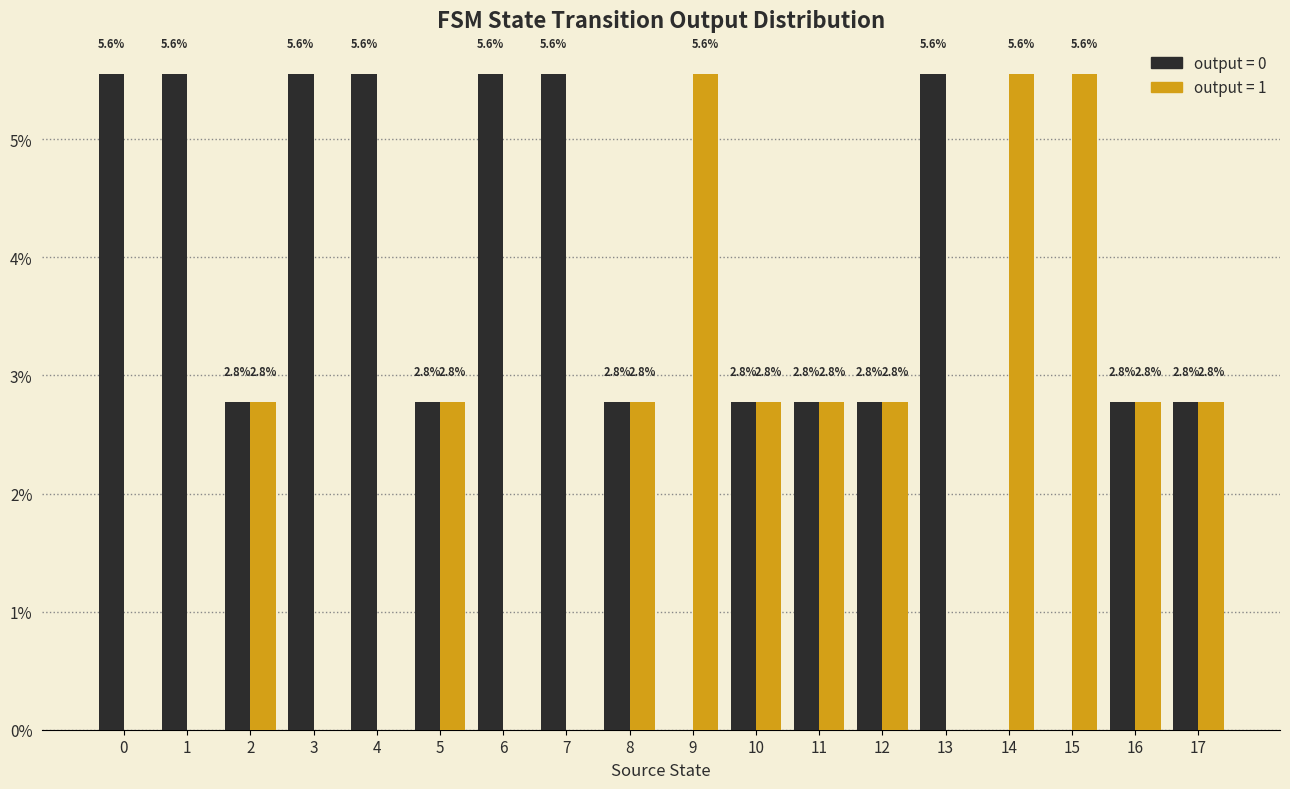

What is the total value across all series at 0?

5.6